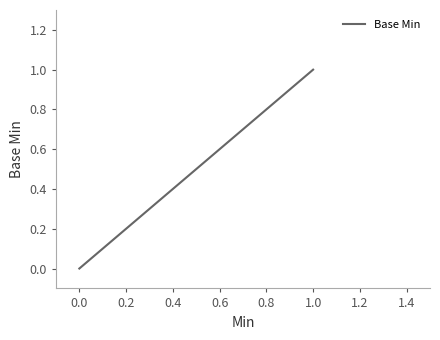

Which has a higher value, 0.6 or 0.0?

0.6